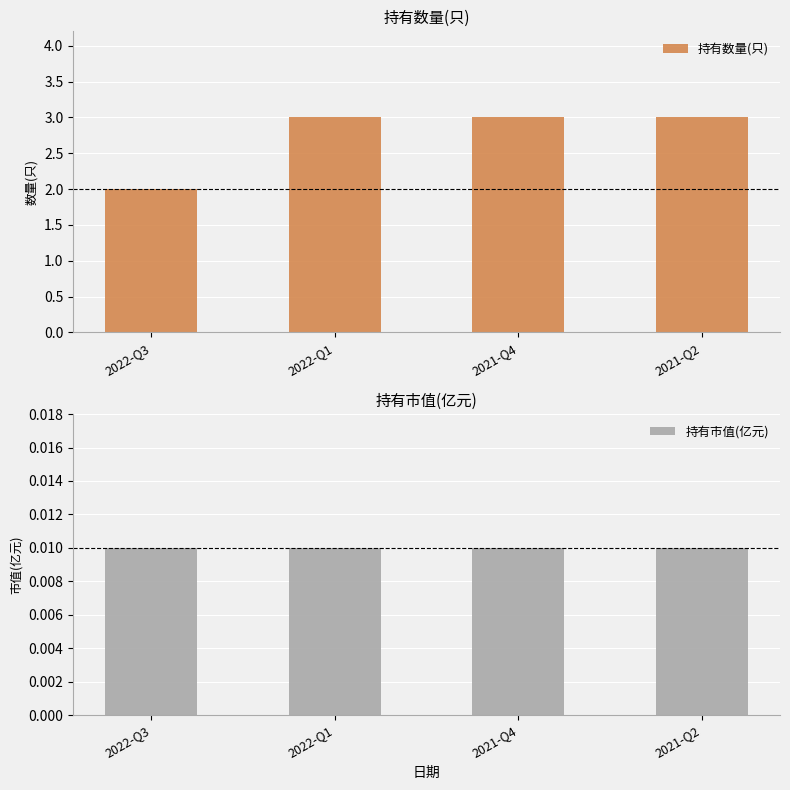

How many data points in 持有数量(只) are less than 3?

1